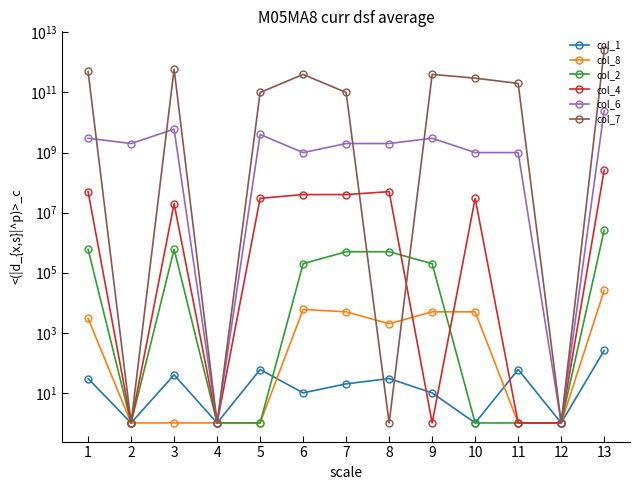

True or false: col_1 and col_8 intersect in this chart.

True